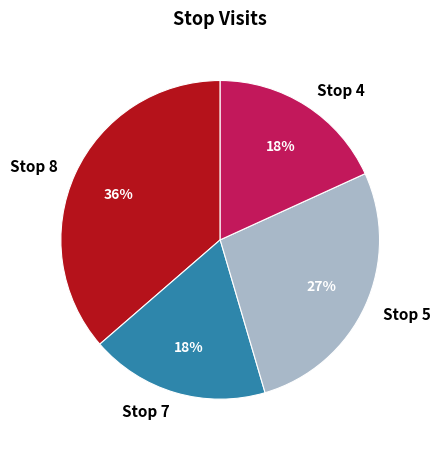

True or false: Stop 8 accounts for 36% of the total.

True